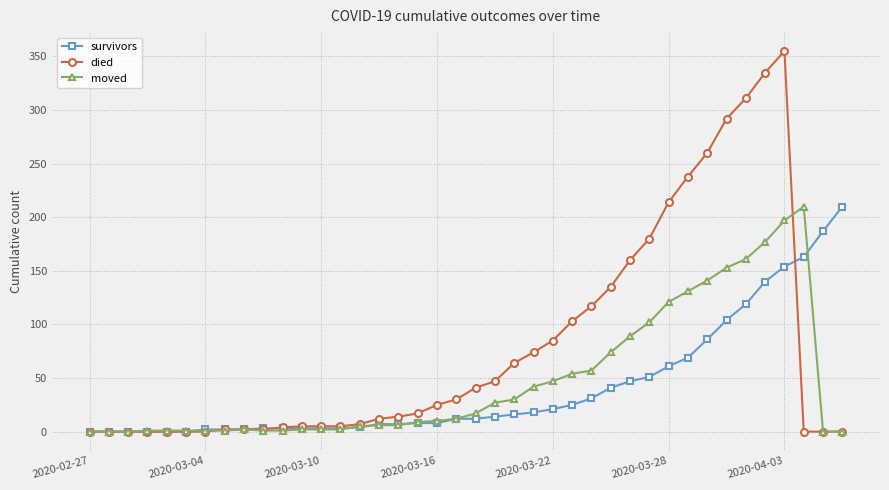

True or false: died has more than 0 interior local peaks.

True